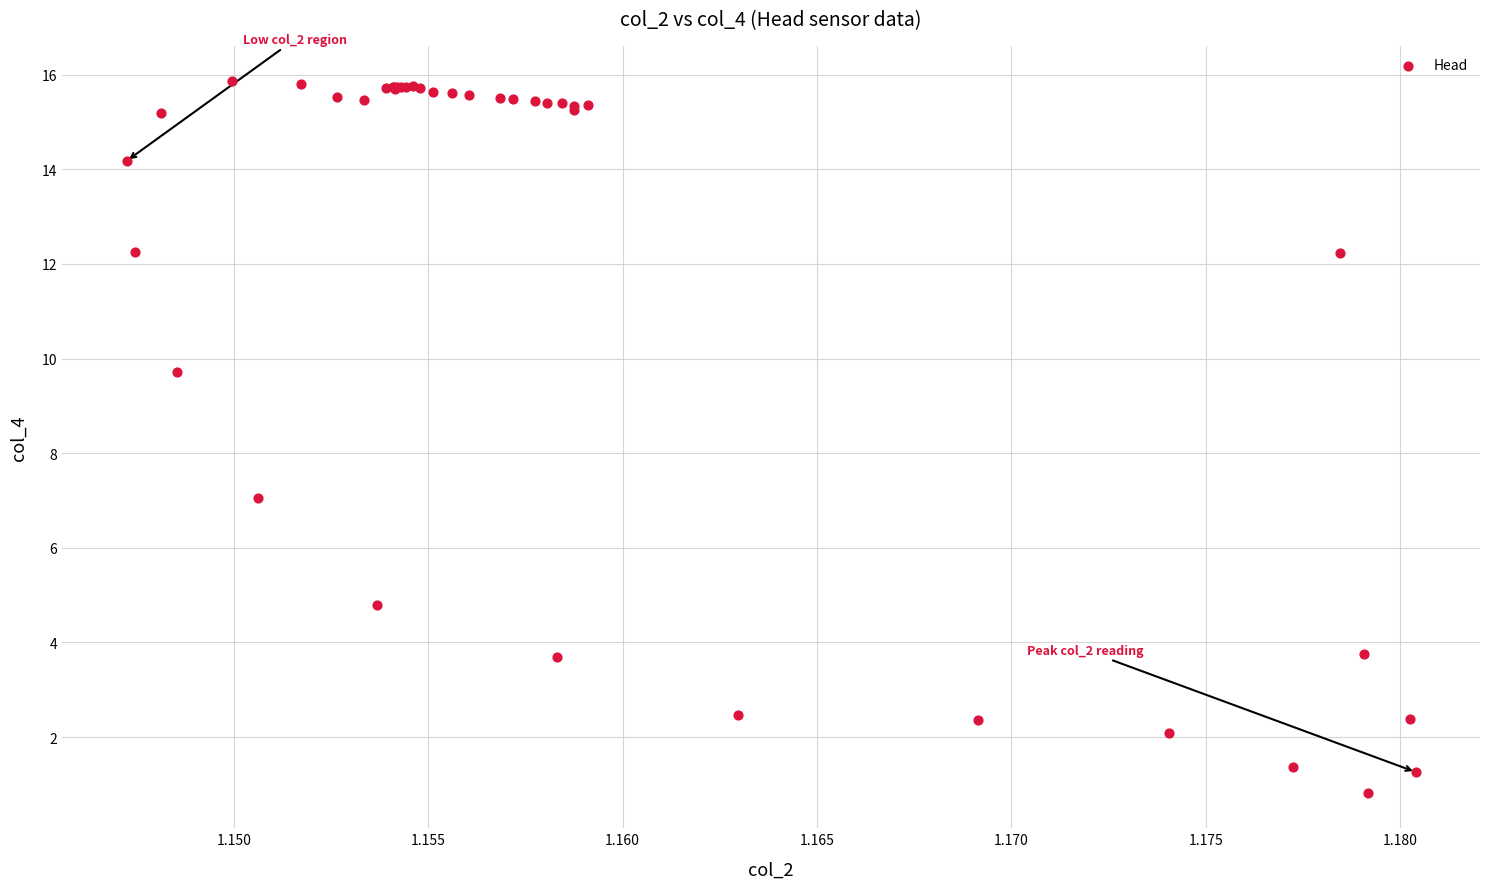

What Y value in the scatter plot is closest to 8?

7.1